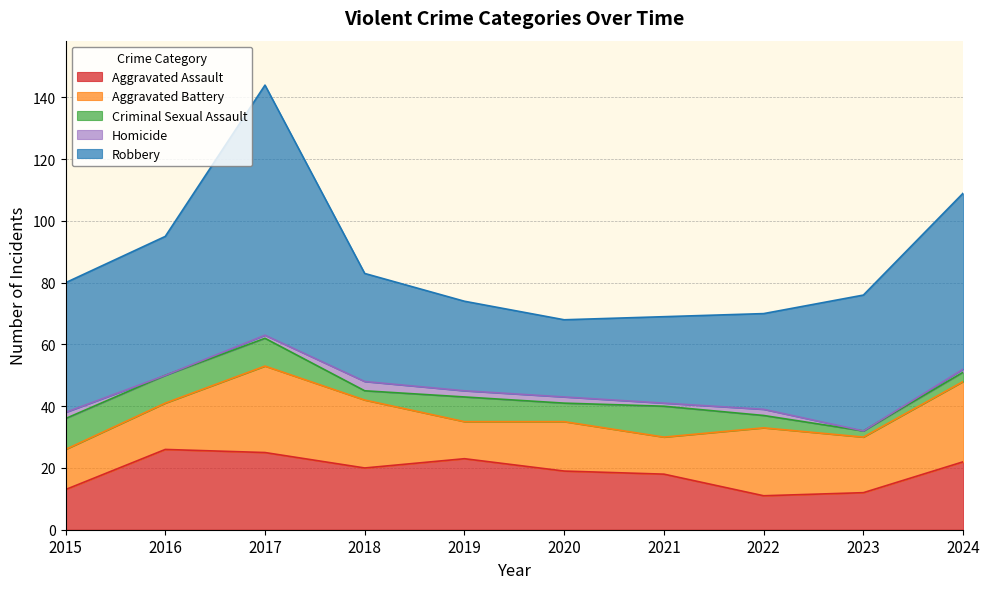

What is the average value of the Homicide series?

1